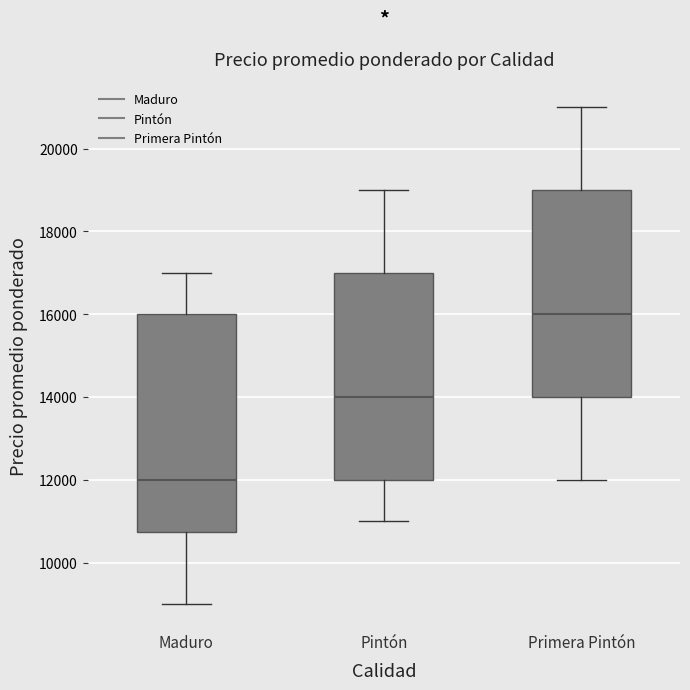

Reading left to right, transcribe this box plot: for each box, give where its median line is, the range the box spans, and where its two whiskers end, as read against the y-axis. The values are not printed on the chart, so give them approximately, as read against the axis.

Maduro: median 12000, box 10800 to 16000, whiskers 9000 to 17000
Pintón: median 14000, box 12000 to 17000, whiskers 11000 to 19000
Primera Pintón: median 16000, box 14000 to 19000, whiskers 12000 to 21000